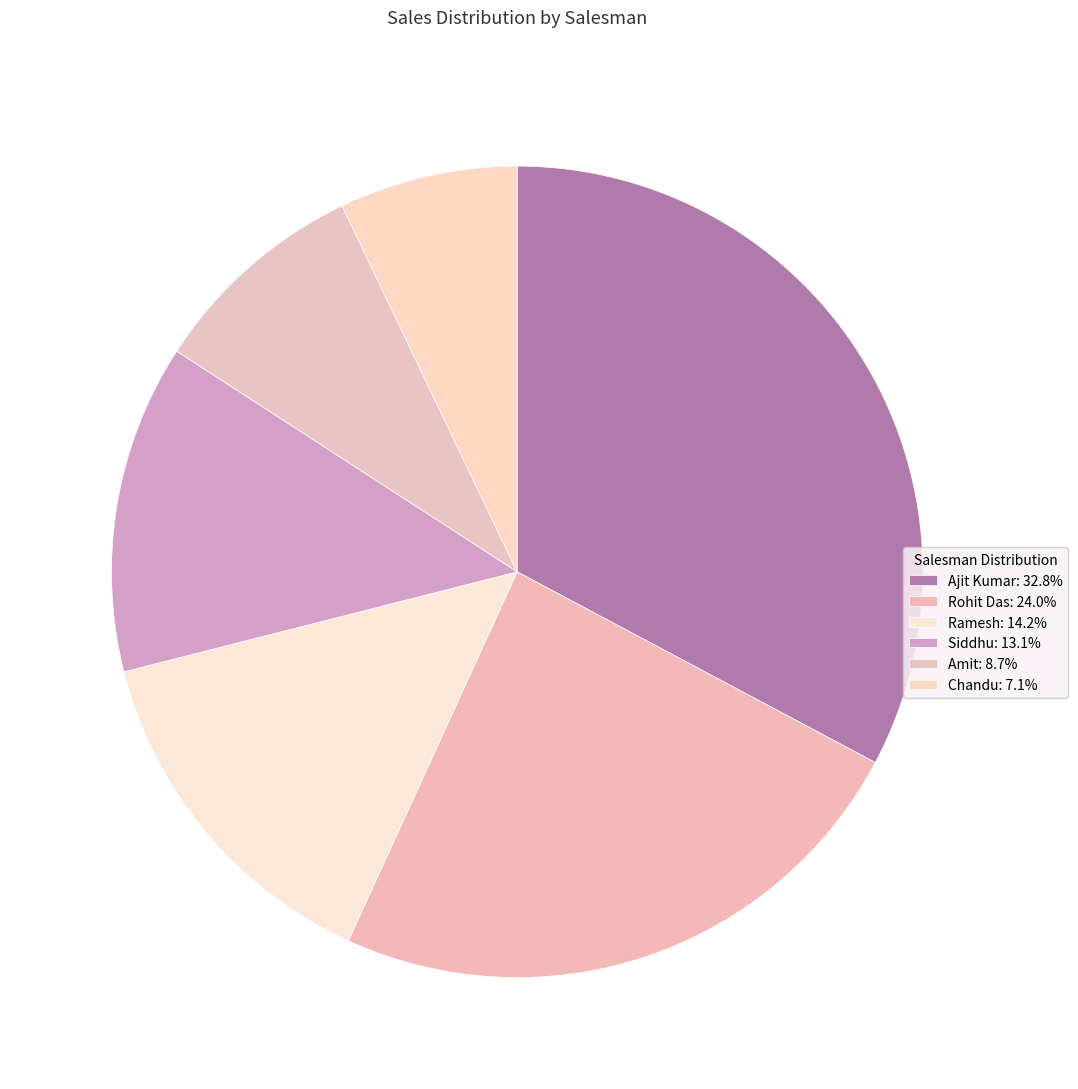

Rank the categories by value from lowest to highest.

Chandu, Amit, Siddhu, Ramesh, Rohit Das, Ajit Kumar